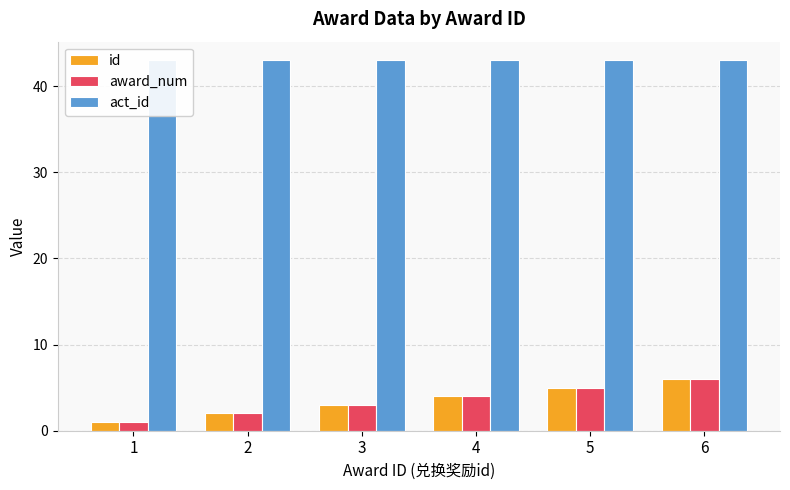

What is the difference between the highest and lowest values at 2?

41